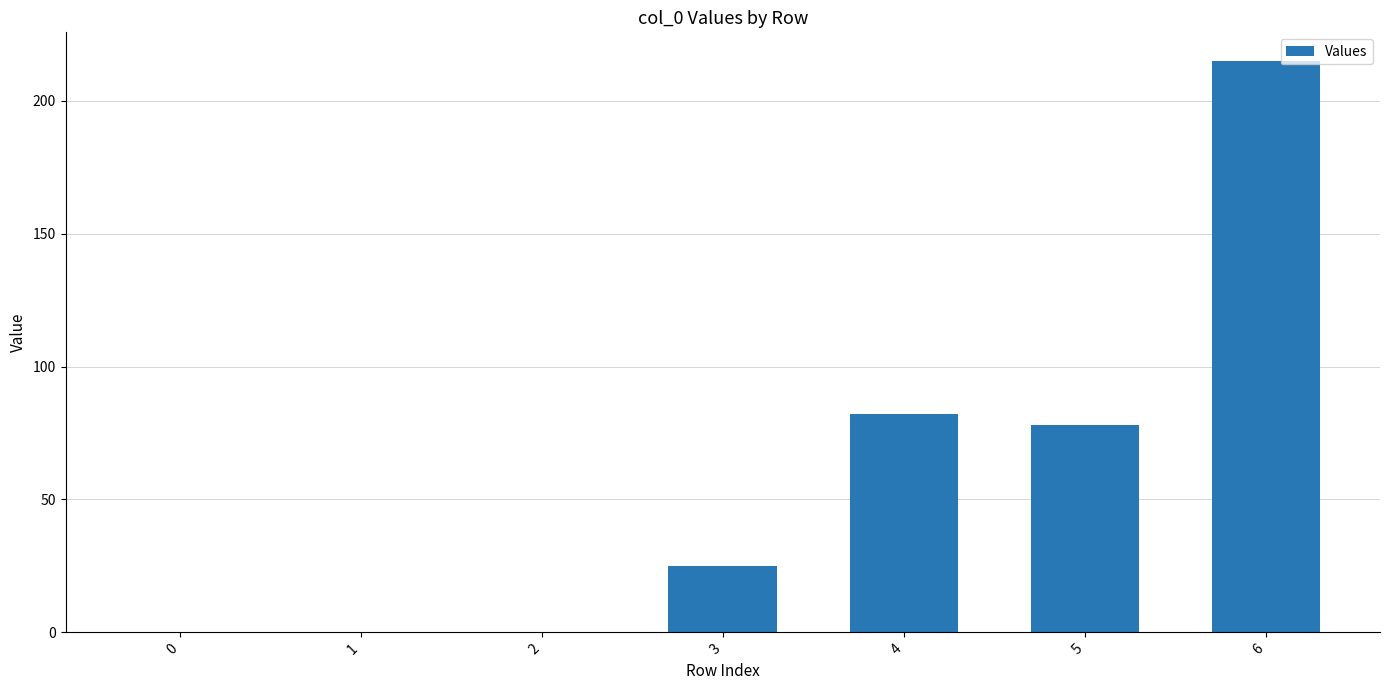

At which label is the value closest to 107?

4